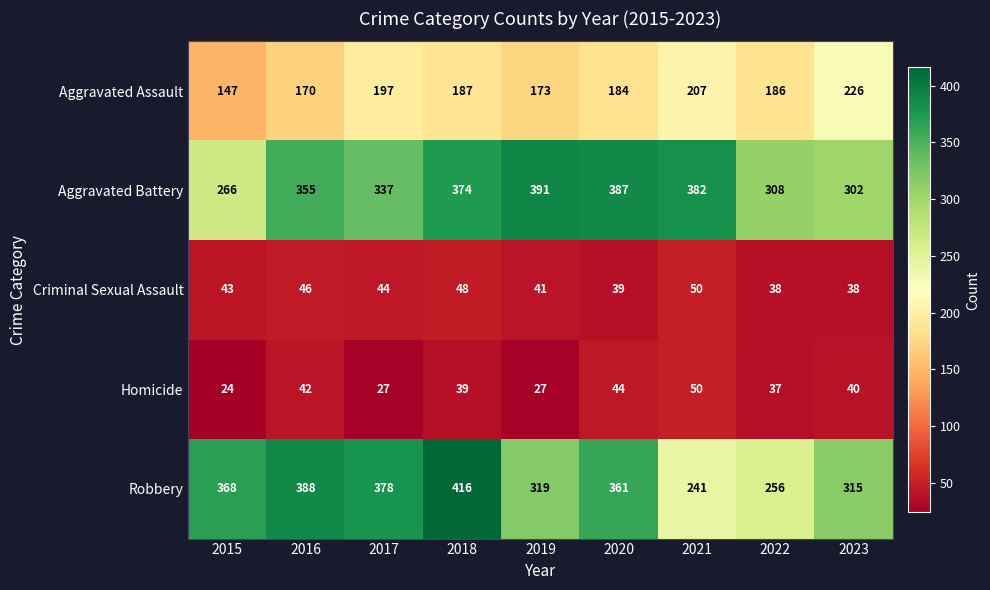

The Criminal Sexual Assault series shows 46 at 2016. True or false?

True